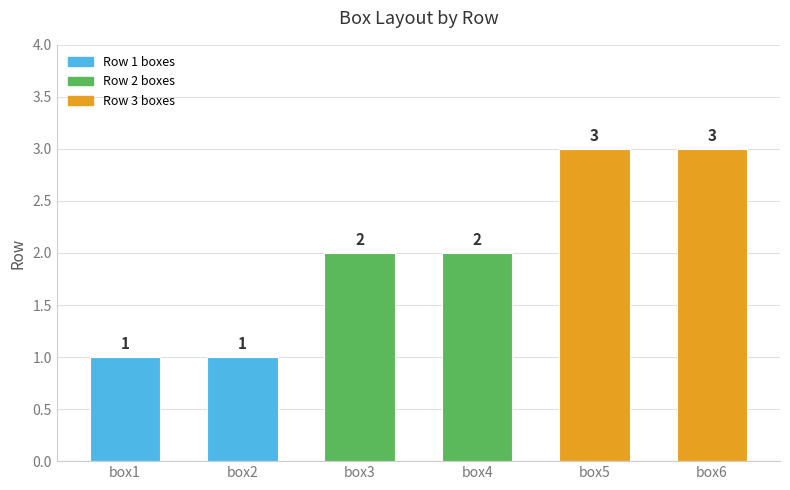

What is the value of the 2nd bar from the left?

1